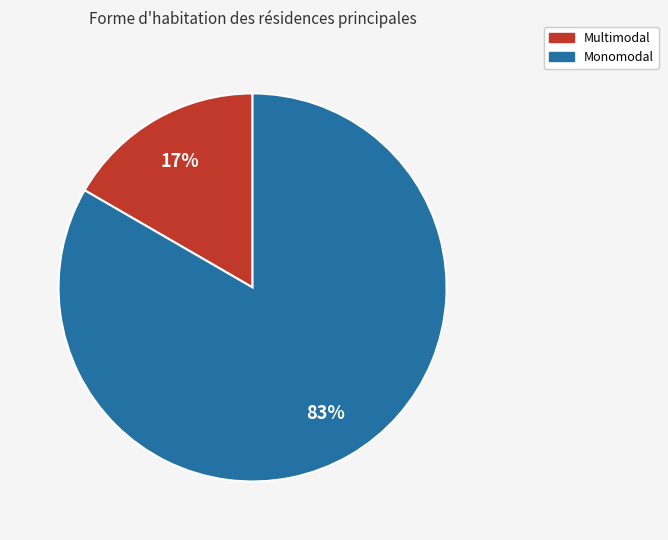

Does any single category account for the majority?

Yes